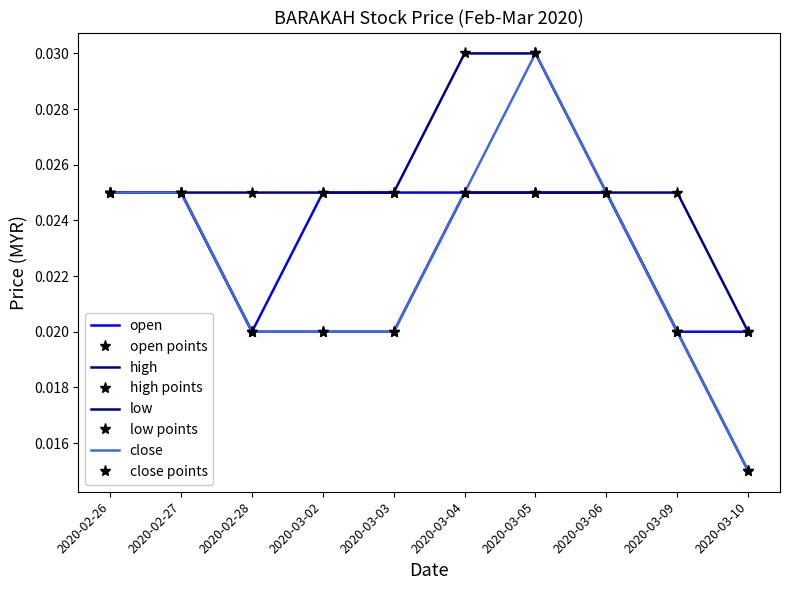

The high series shows 0.0 at 2020-03-06. True or false?

False